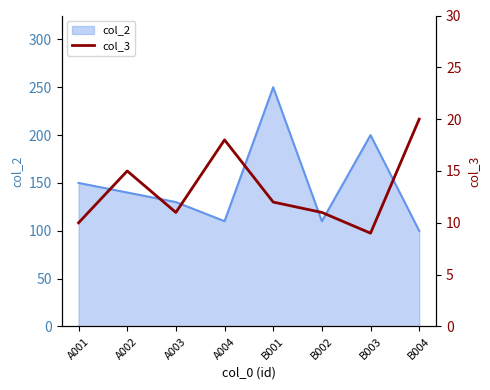

What is the lowest value of the col_2 series?

100